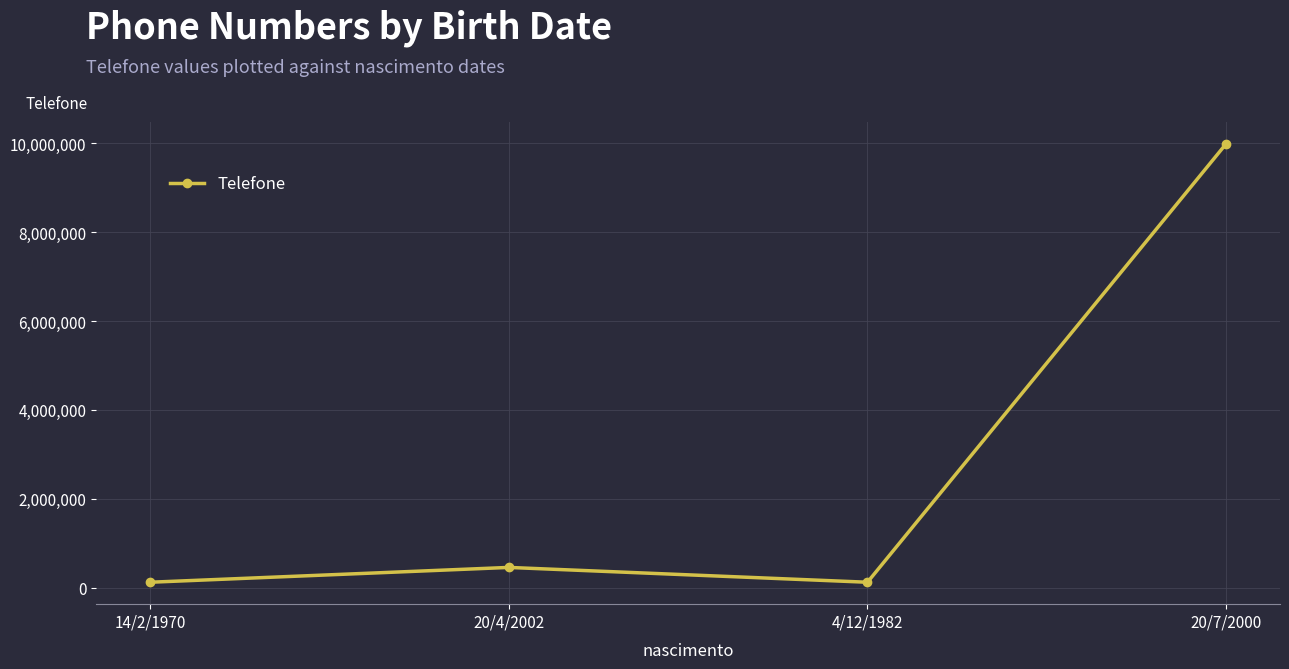

What is the difference between the second highest and minimum values?

333333